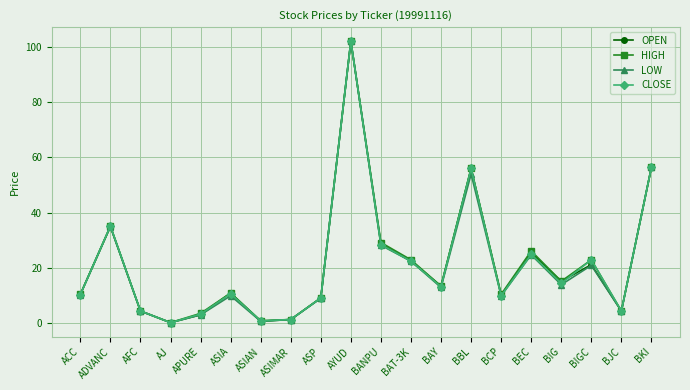

What is the maximum value shown in the chart?

102.0